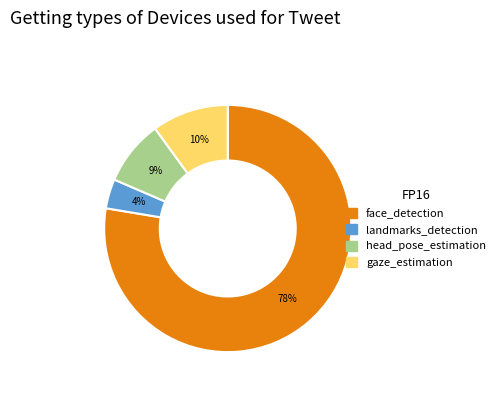

Which category has the smallest portion of the pie?

landmarks_detection